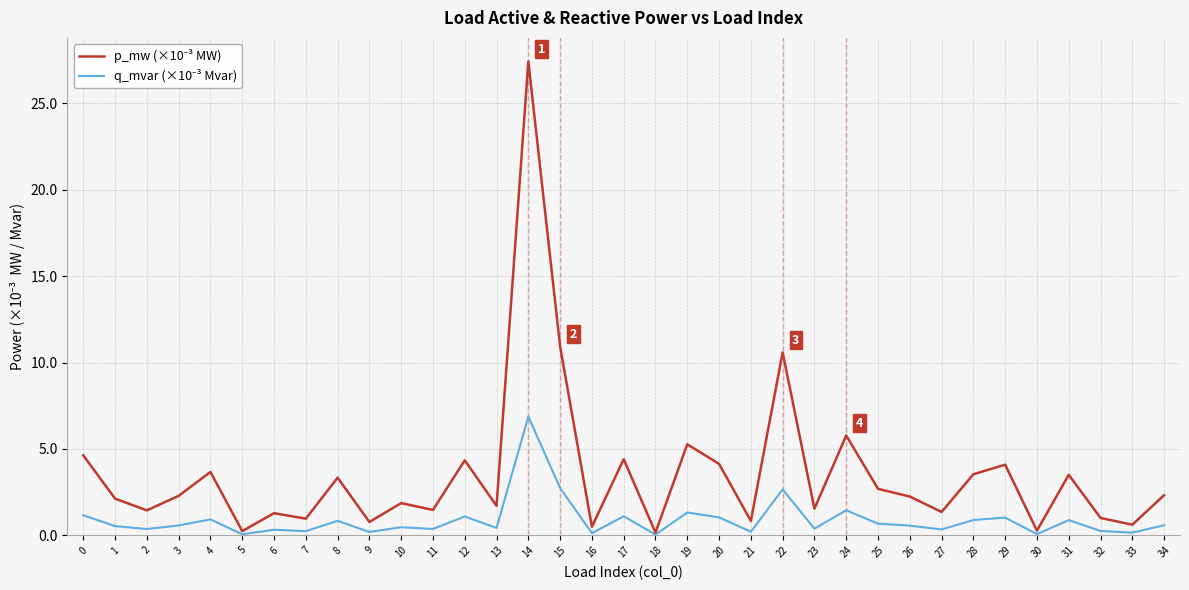

What is the maximum value shown in the chart?

27.4